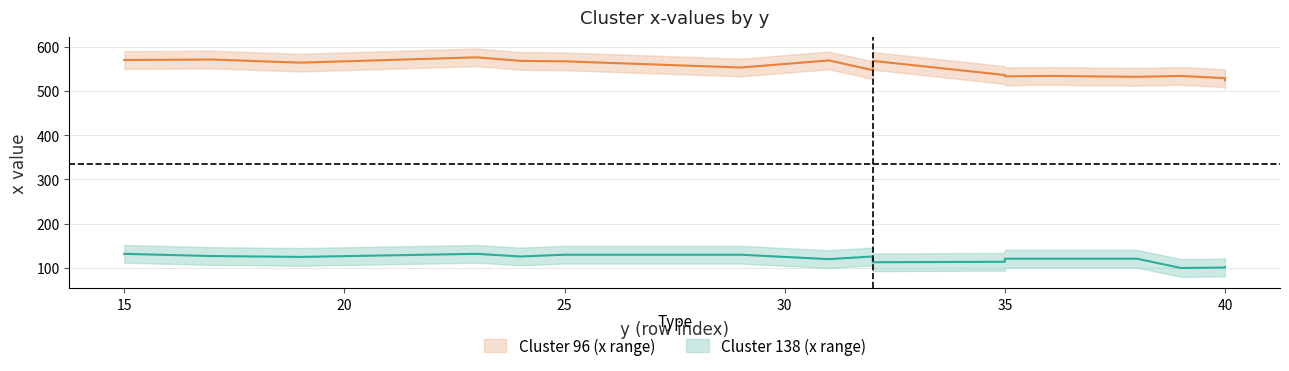

How many lines are shown in the chart?

2